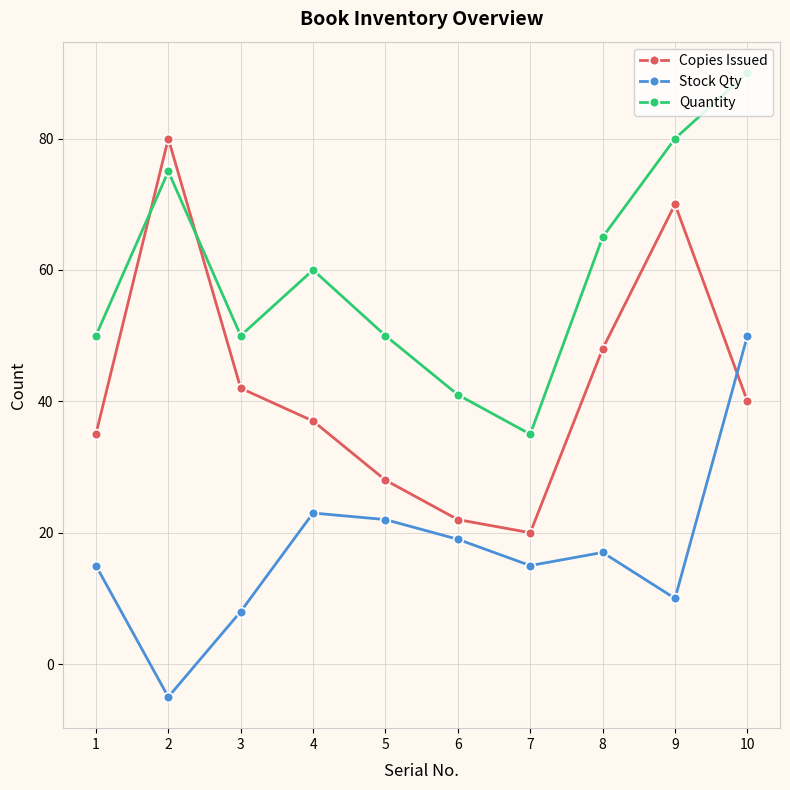

What is the value of the Copies Issued point at the 3rd from the left?

42